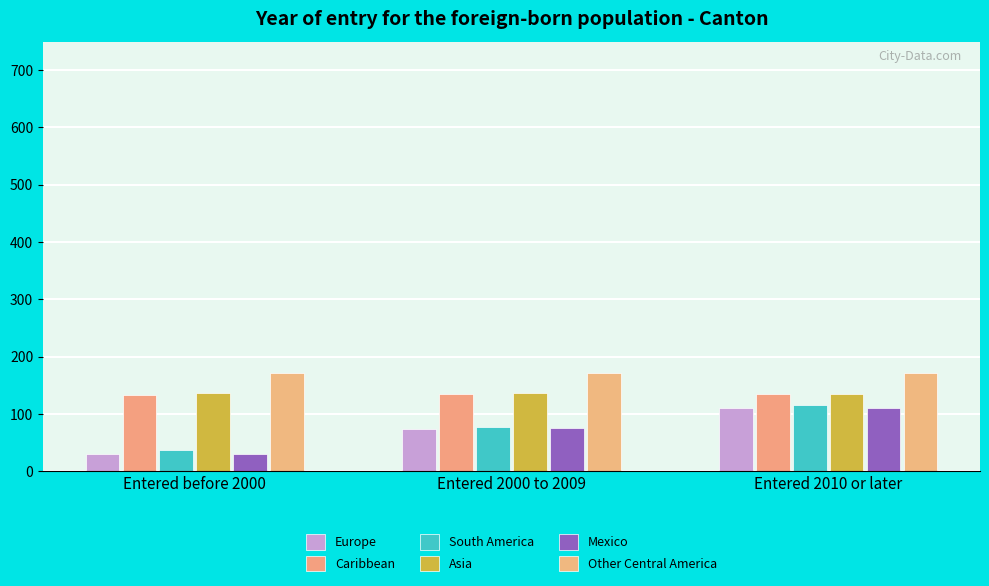

What is the lowest value of the South America series?

37.2